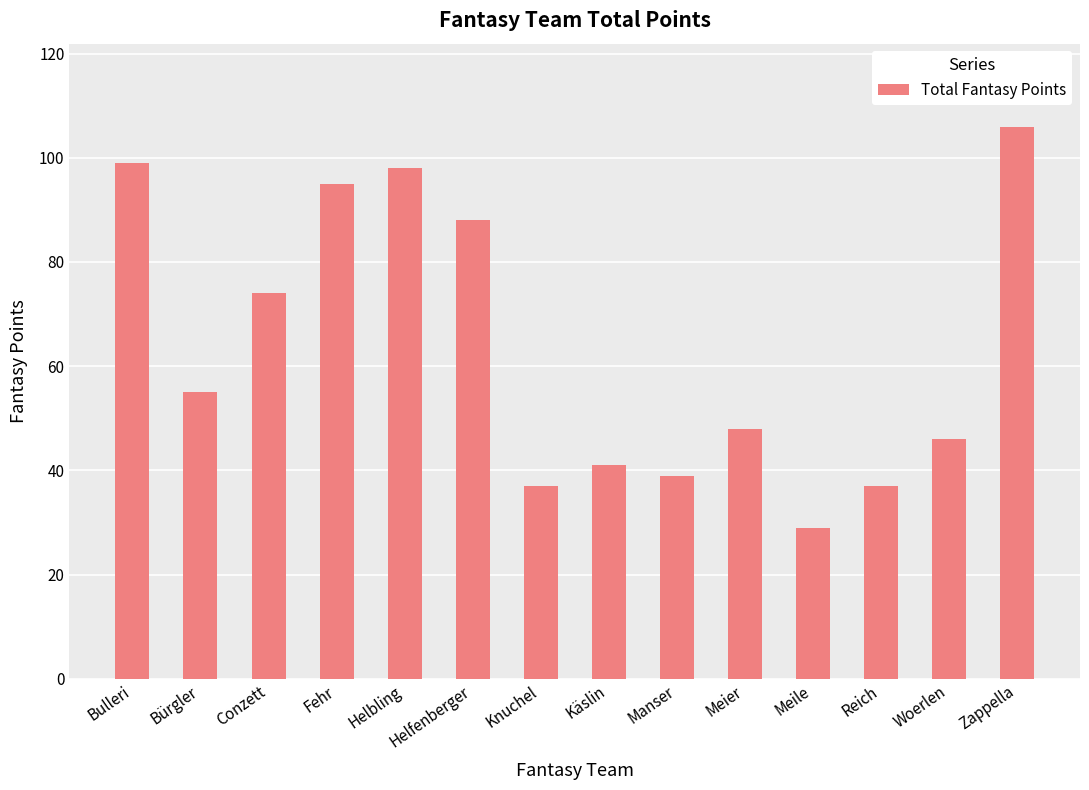

Reading left to right, what are all the values shown in this chart?

99	55	74	95	98	88	37	41	39	48	29	37	46	106